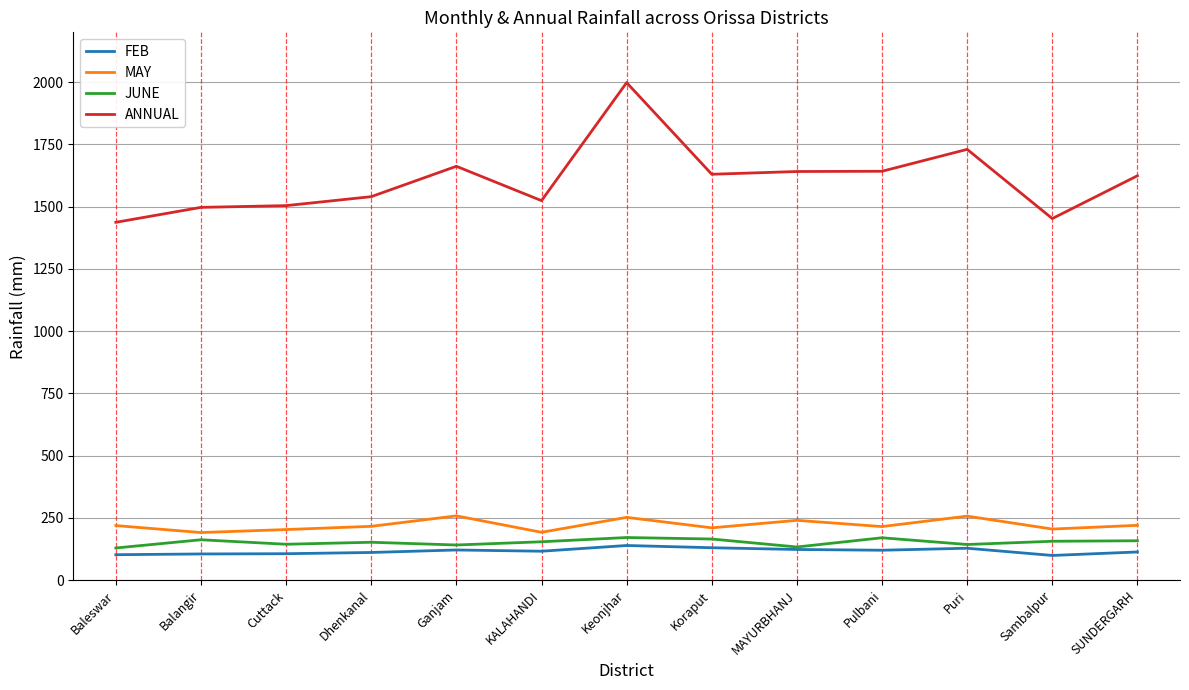

What are all the series names shown in the legend?

FEB, MAY, JUNE, ANNUAL